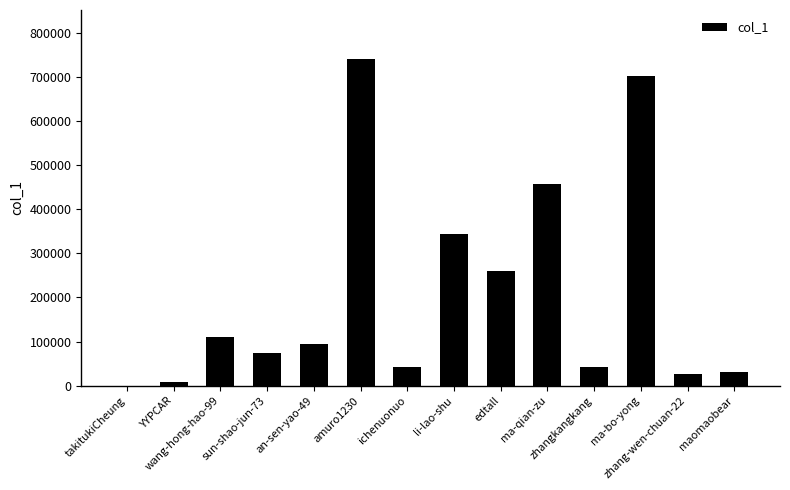

What is the greatest value displayed?

740028